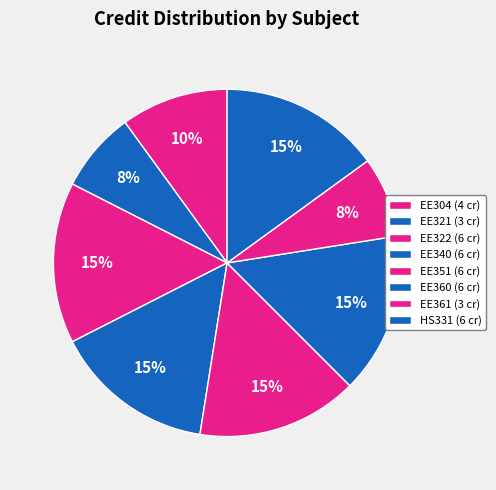

To the nearest percent, what is the average slice percentage?

12%